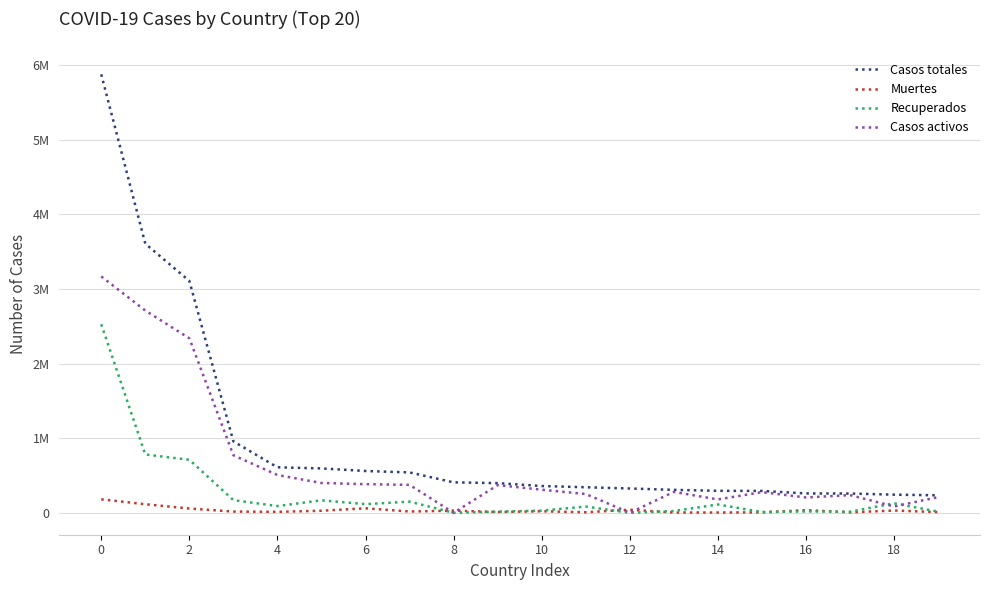

Is this an area chart (filled region under the line)?

No